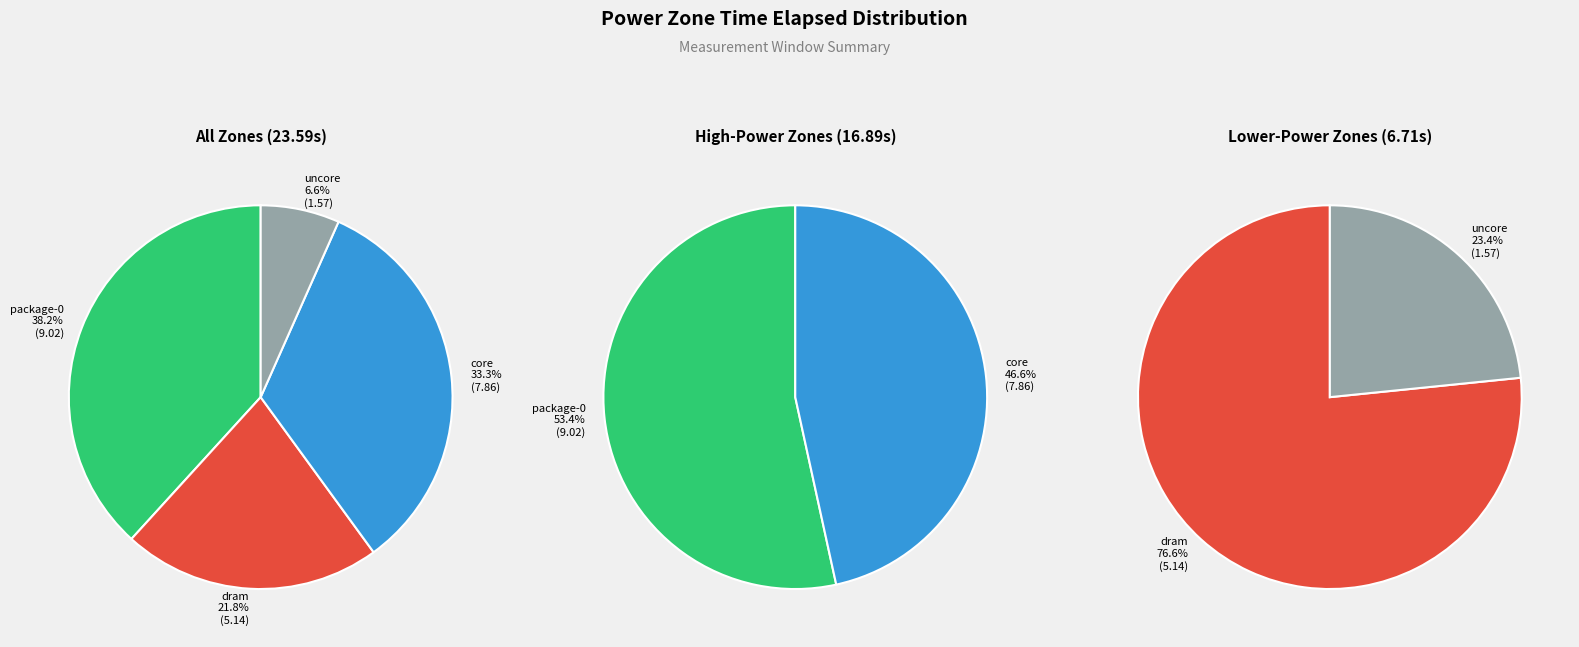

How many segments does this pie chart have?

4